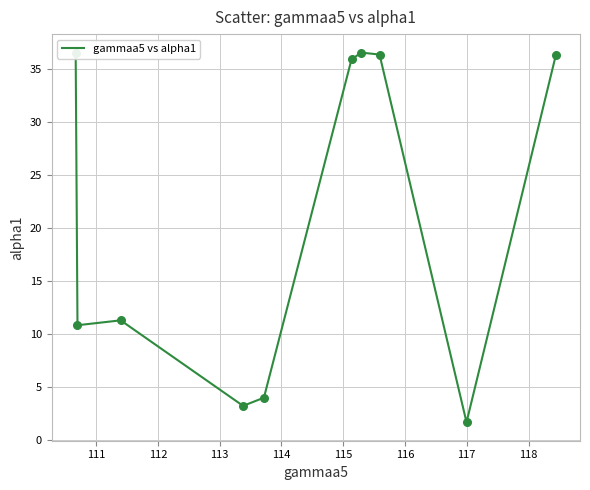

What is the maximum value shown in the chart?

36.5